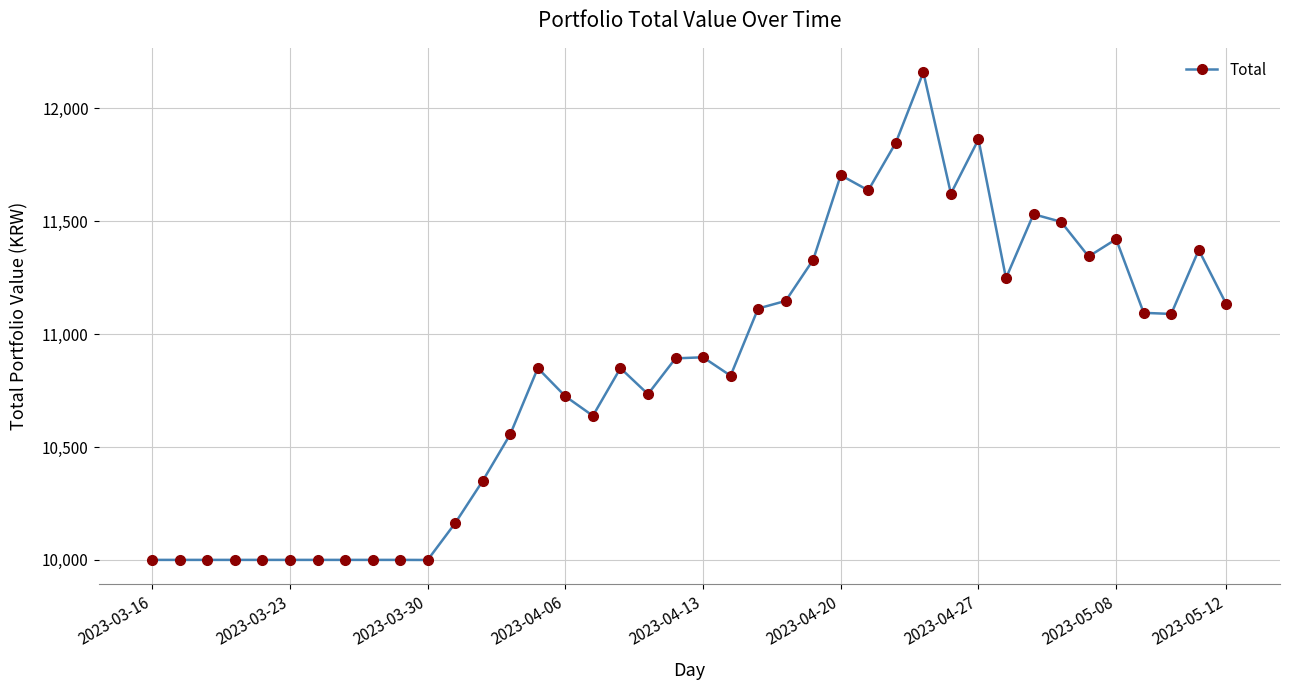

What is the average value?

10840.5